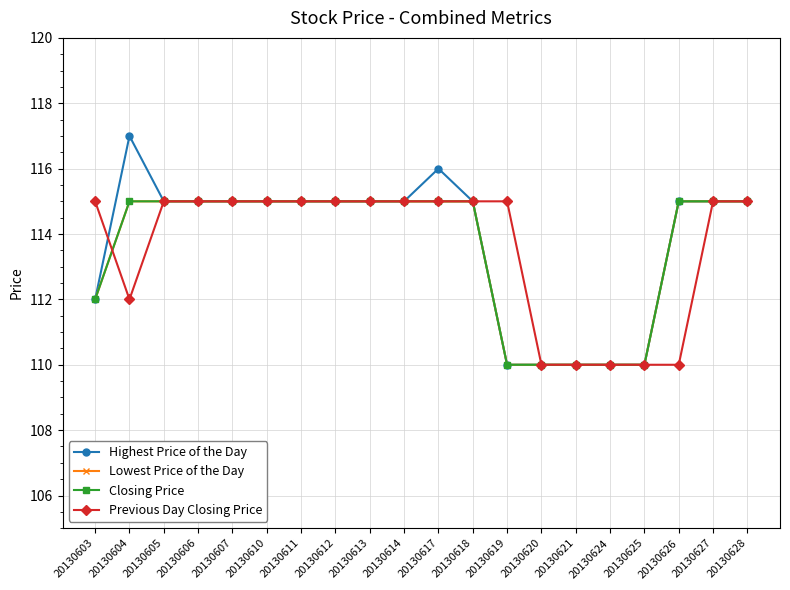

Is this an area chart (filled region under the line)?

No